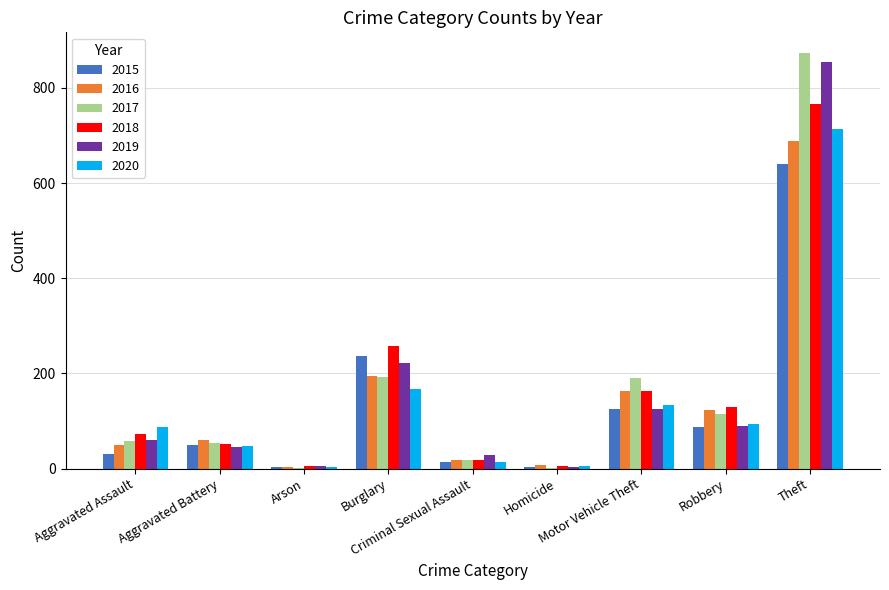

How many series are shown in this chart?

6